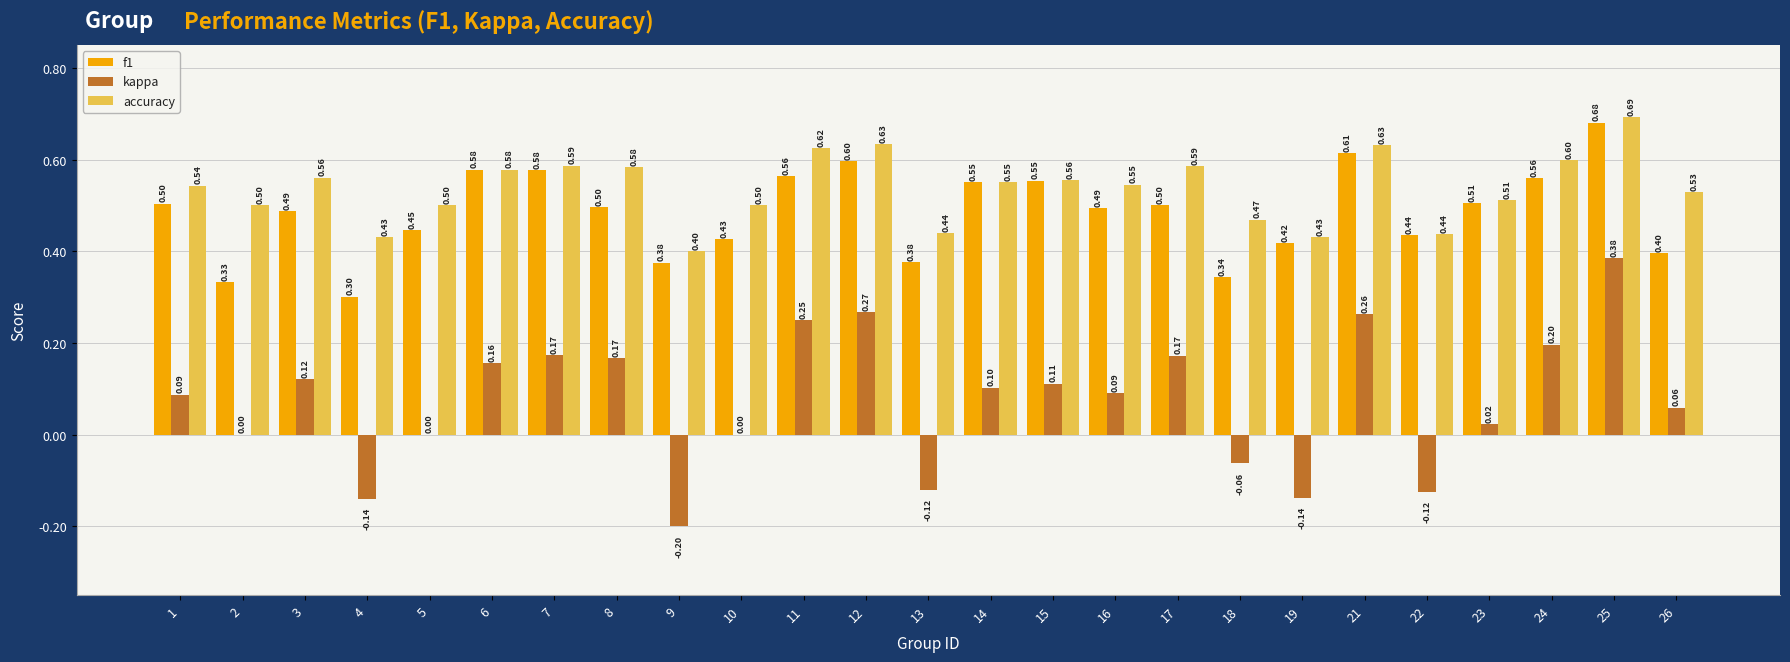

Count the number of data series in this chart.

3